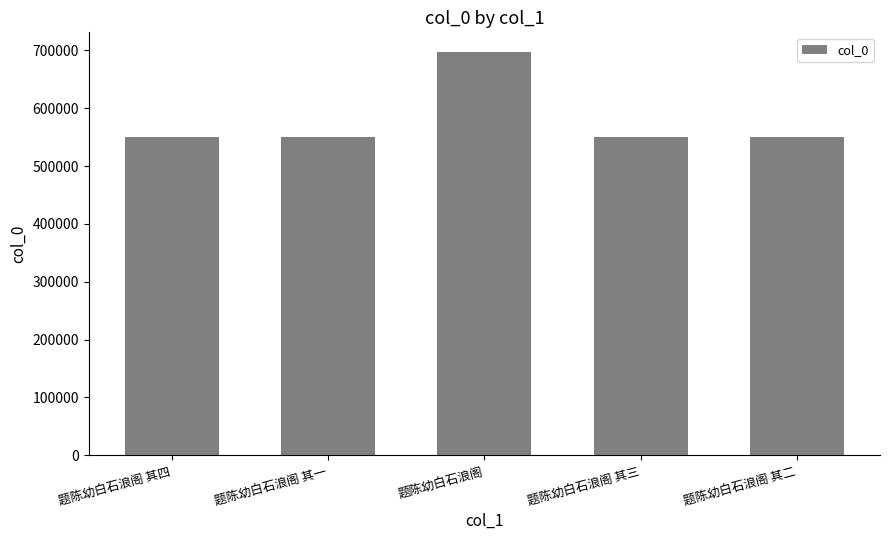

At which label does the data first exceed 550272?

题陈幼白石浪阁 其四